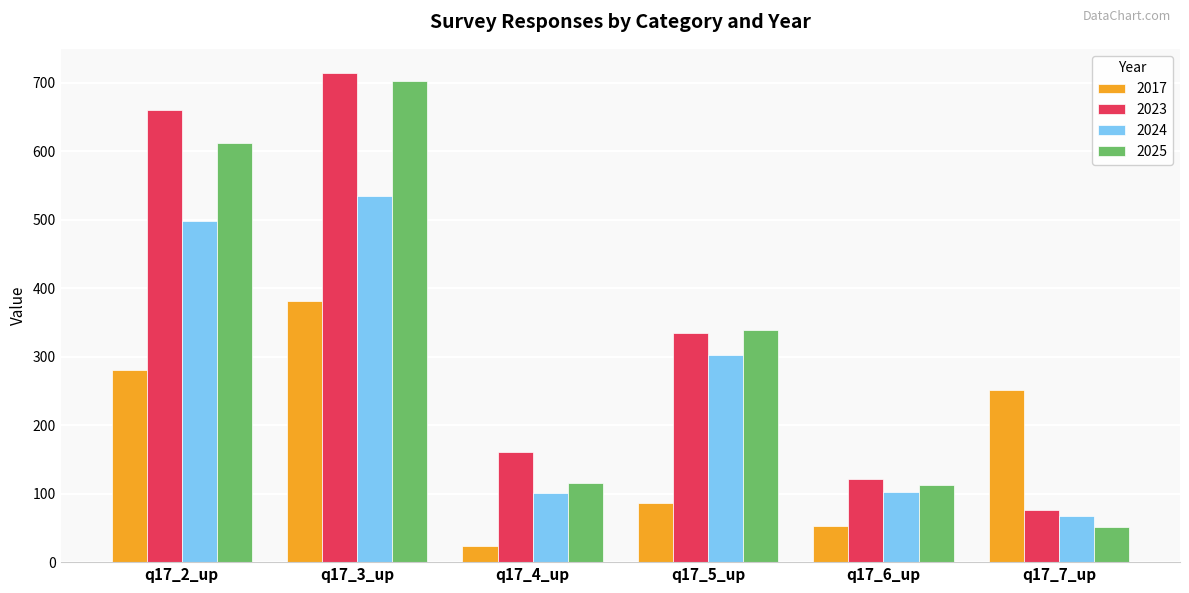

What is the difference between the highest and lowest values at q17_7_up?

201